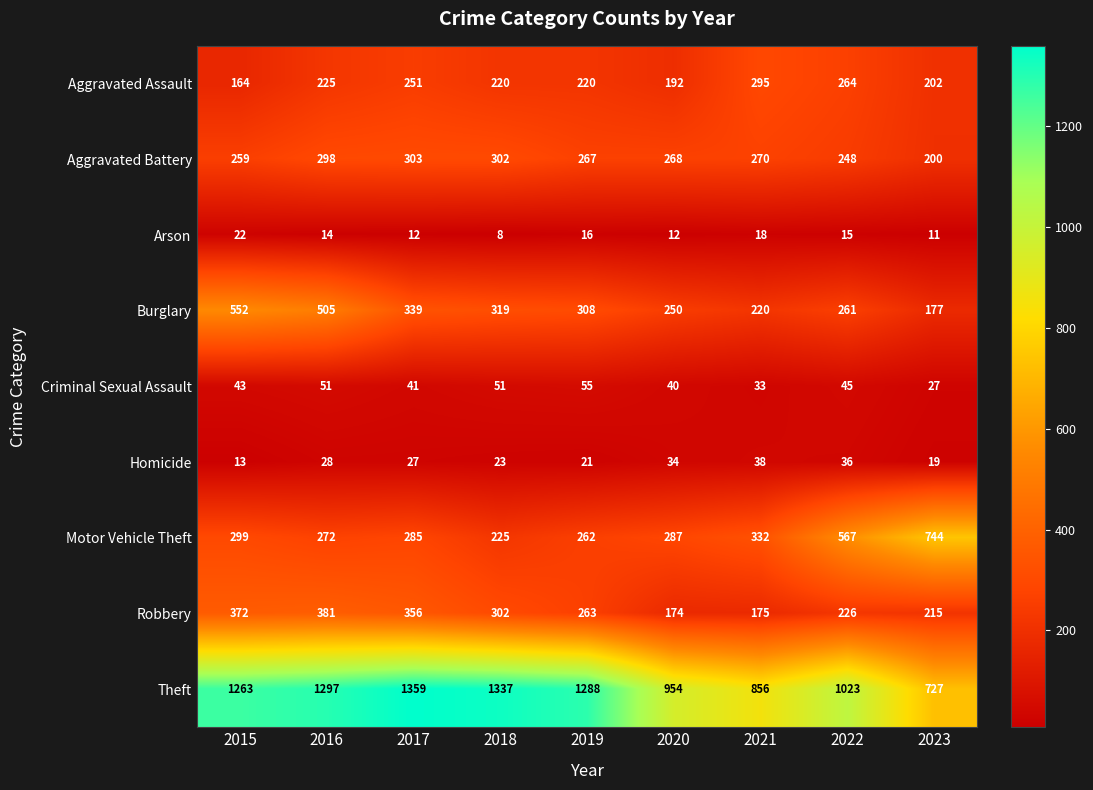

What is the spread (max minus min) of values at 2017?

1347